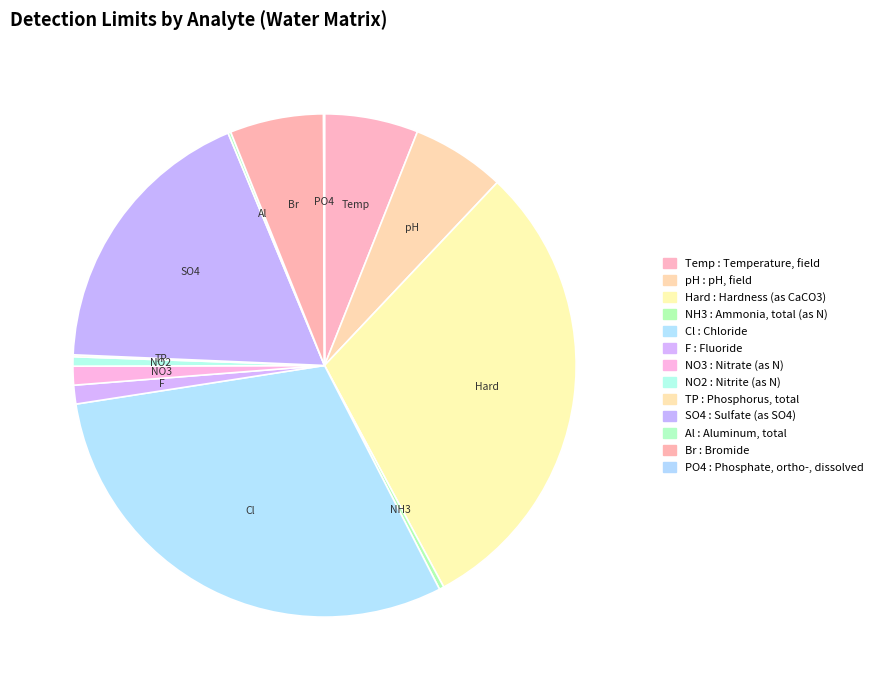

Which category has the smallest portion of the pie?

Phosphate, ortho-, dissolved